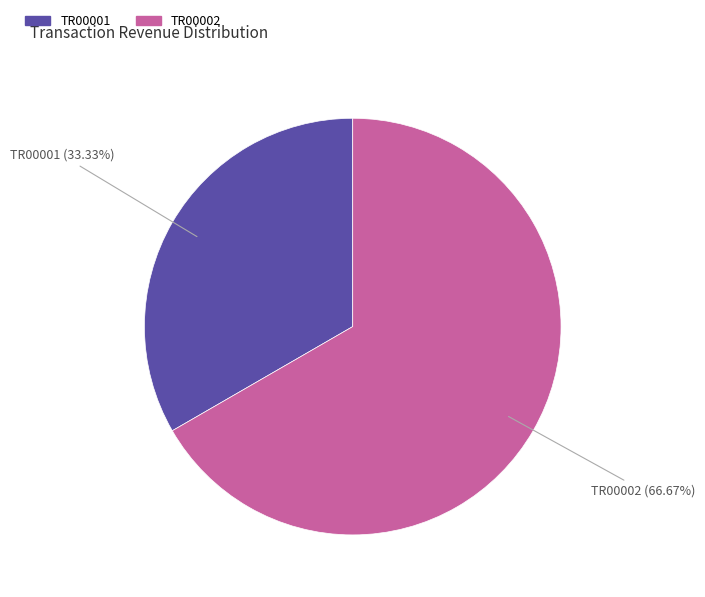

What is the largest slice in the pie chart?

TR00002